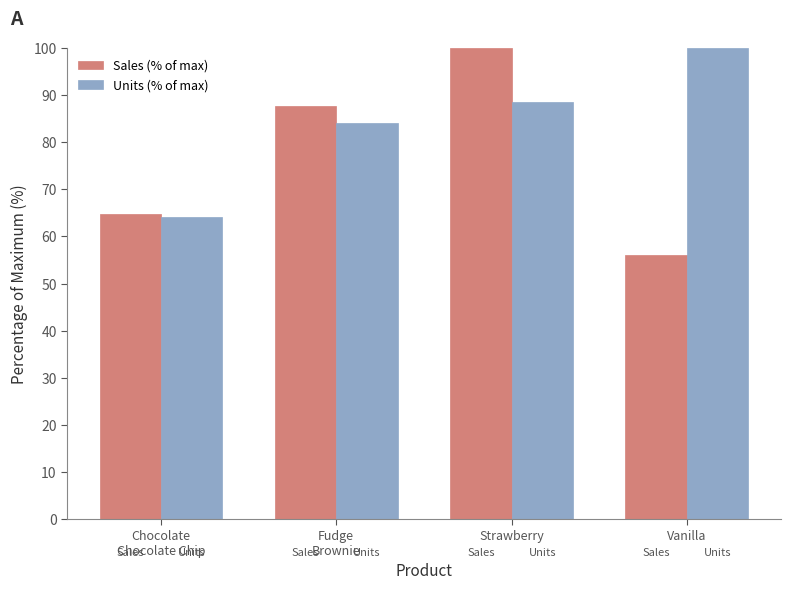

Is the value of Units (% of max) at Strawberry greater than the value of Sales (% of max) at Strawberry?

No